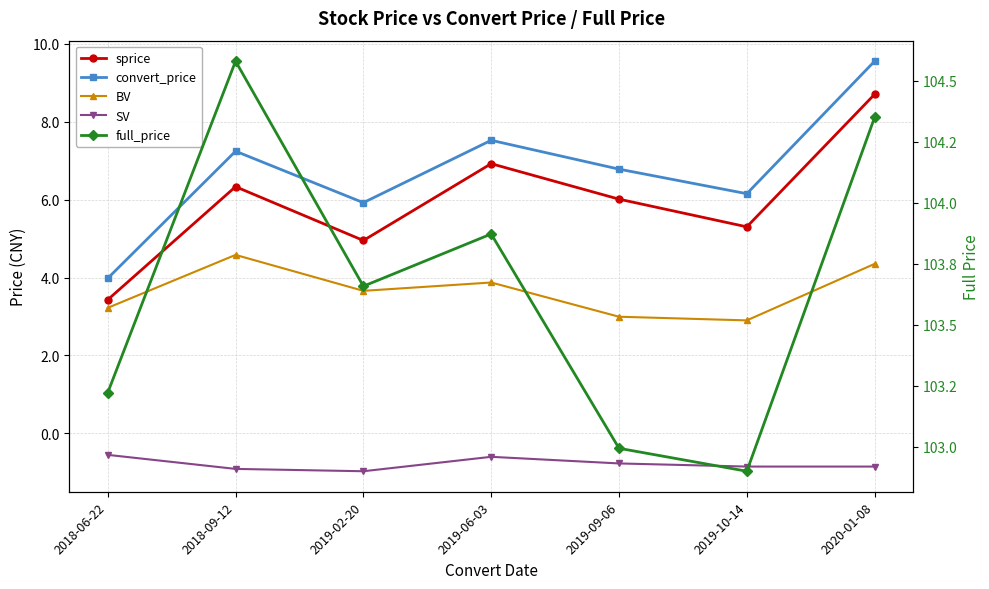

Which series has the largest range (max minus min)?

convert_price